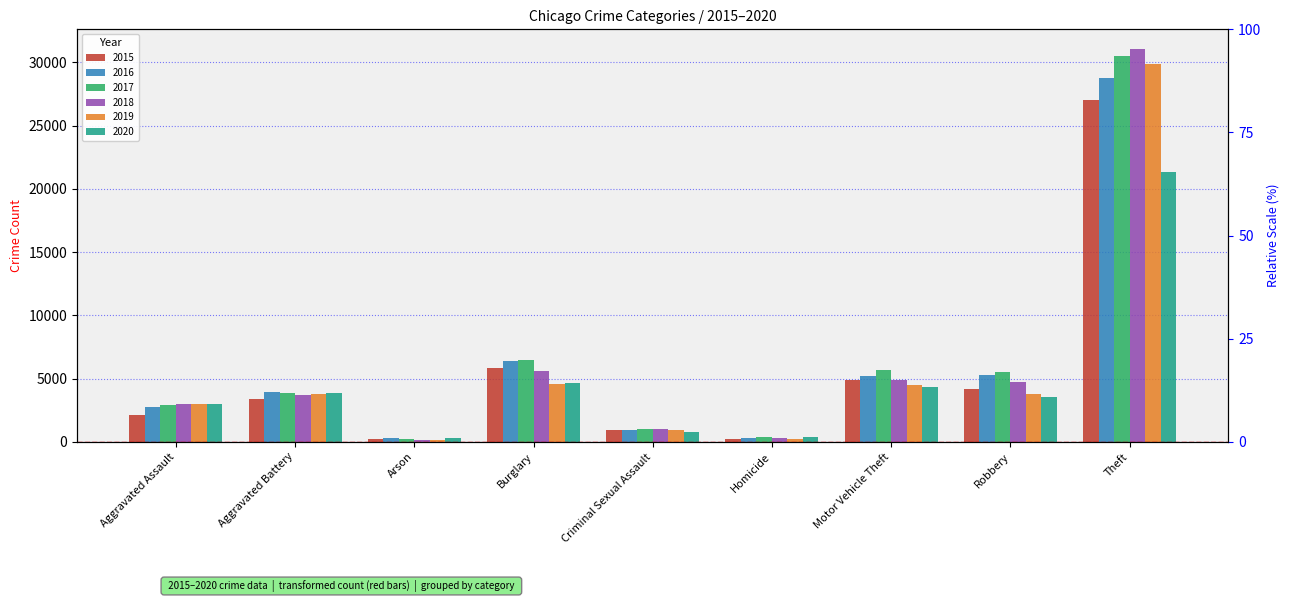

The value of 2015 at Arson is 275. True or false?

False